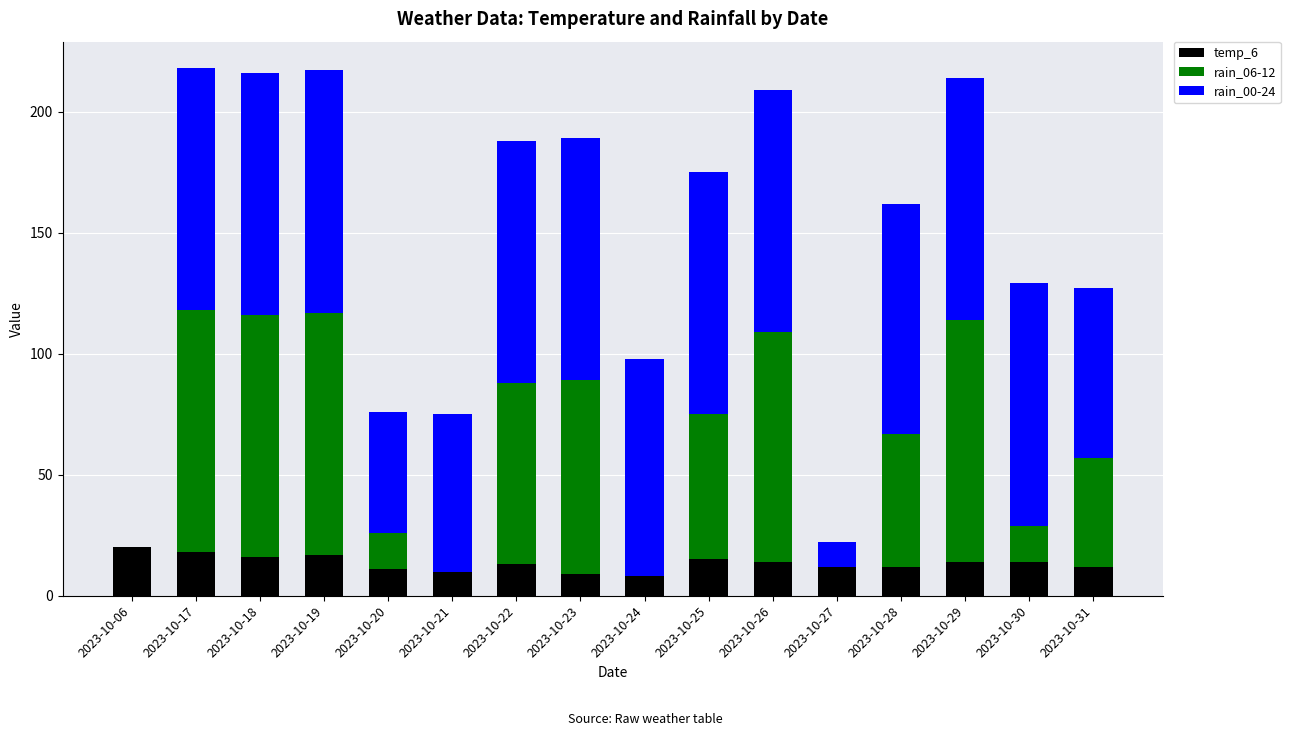

What is the total value across all series at 2023-10-21?

75